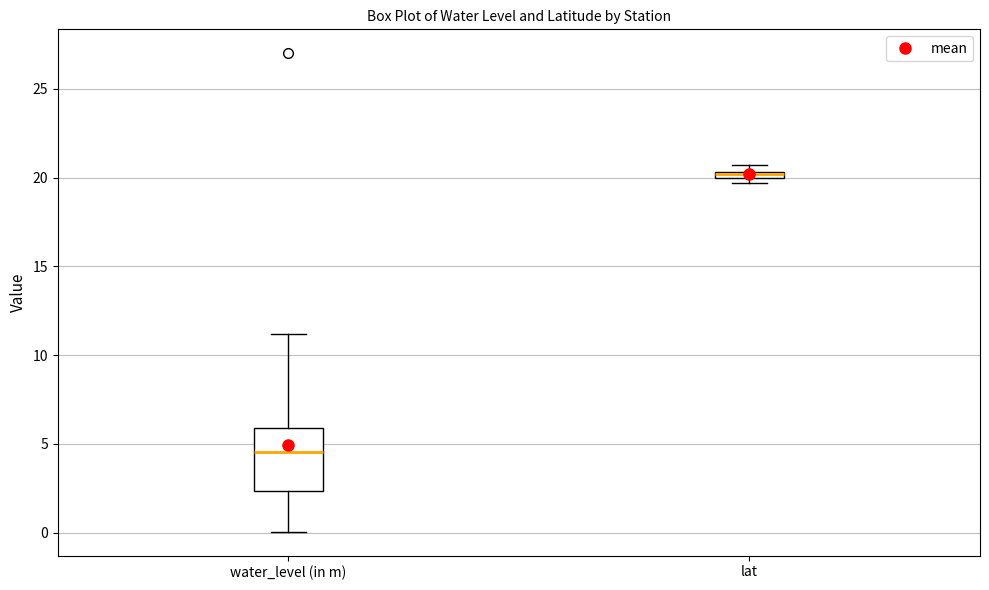

Which box has the lowest median line?

water_level (in m)